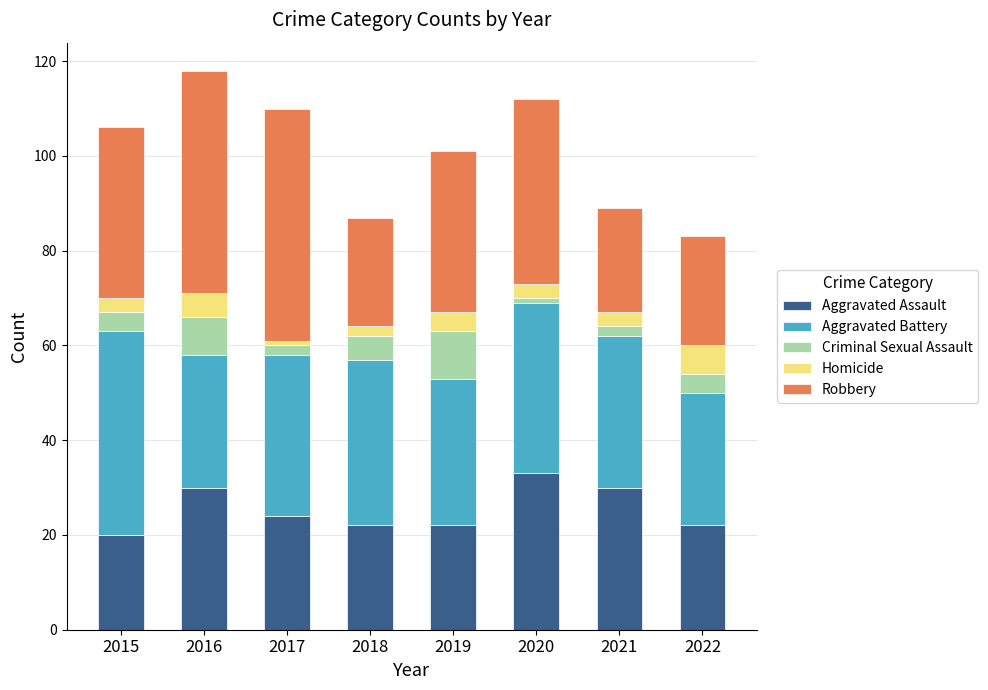

What is the difference between the maximum and minimum values in the Aggravated Assault series?

13